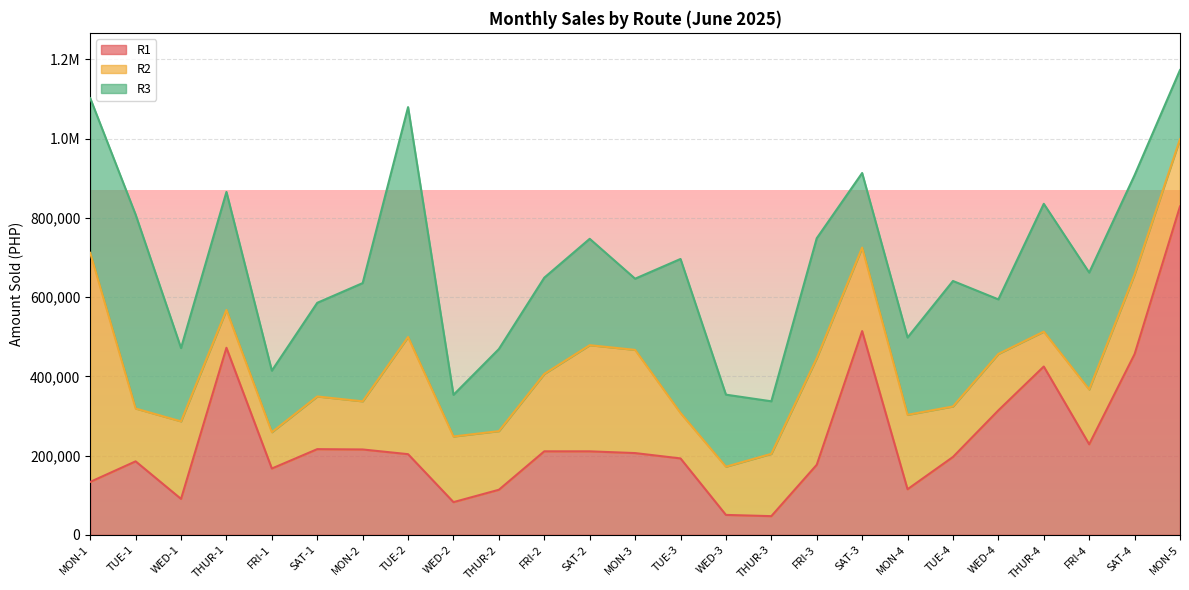

True or false: R1 has more than 1 points higher than both neighbors.

True